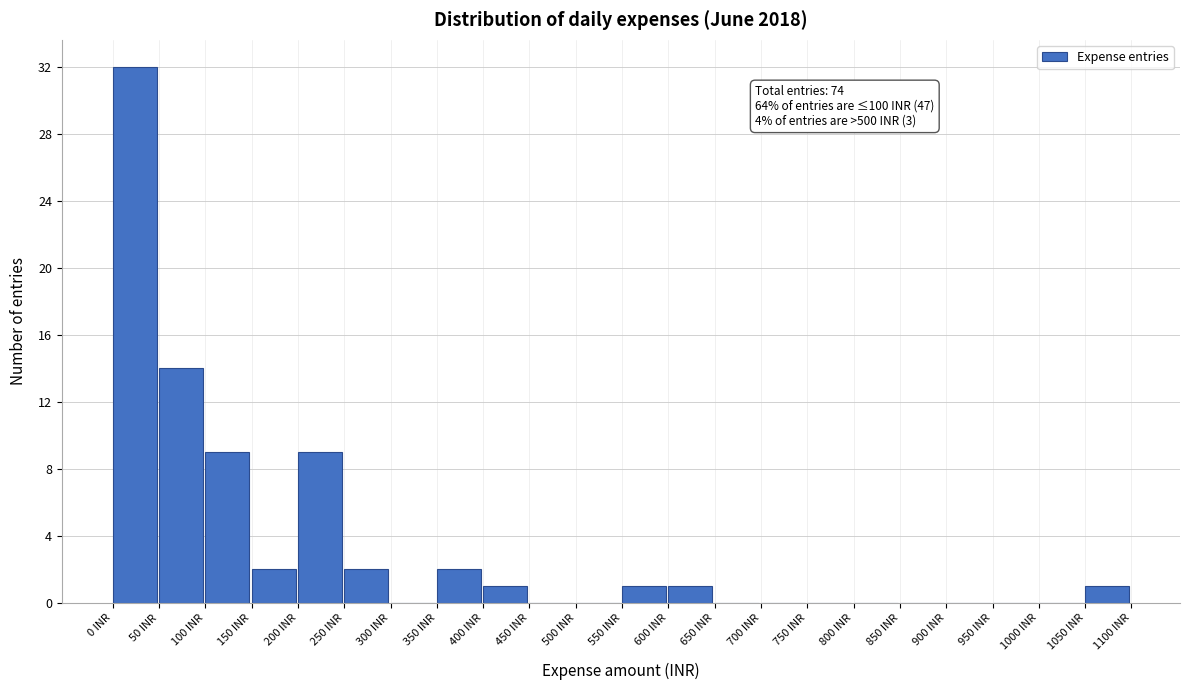

Over which range of the x-axis is the bar tallest?

0 to 50